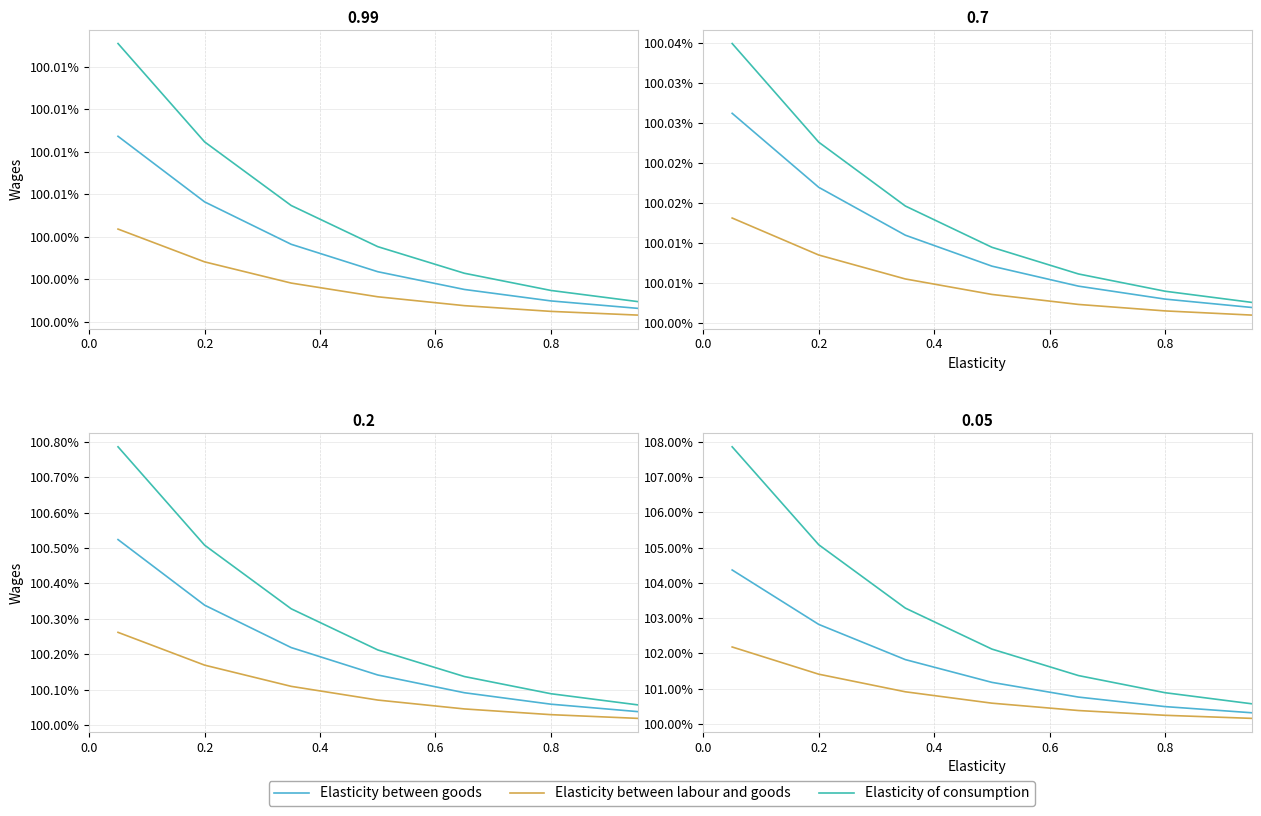

Rank the series at 0.6 from lowest to highest value.

Elasticity between labour and goods, Elasticity between goods, Elasticity of consumption